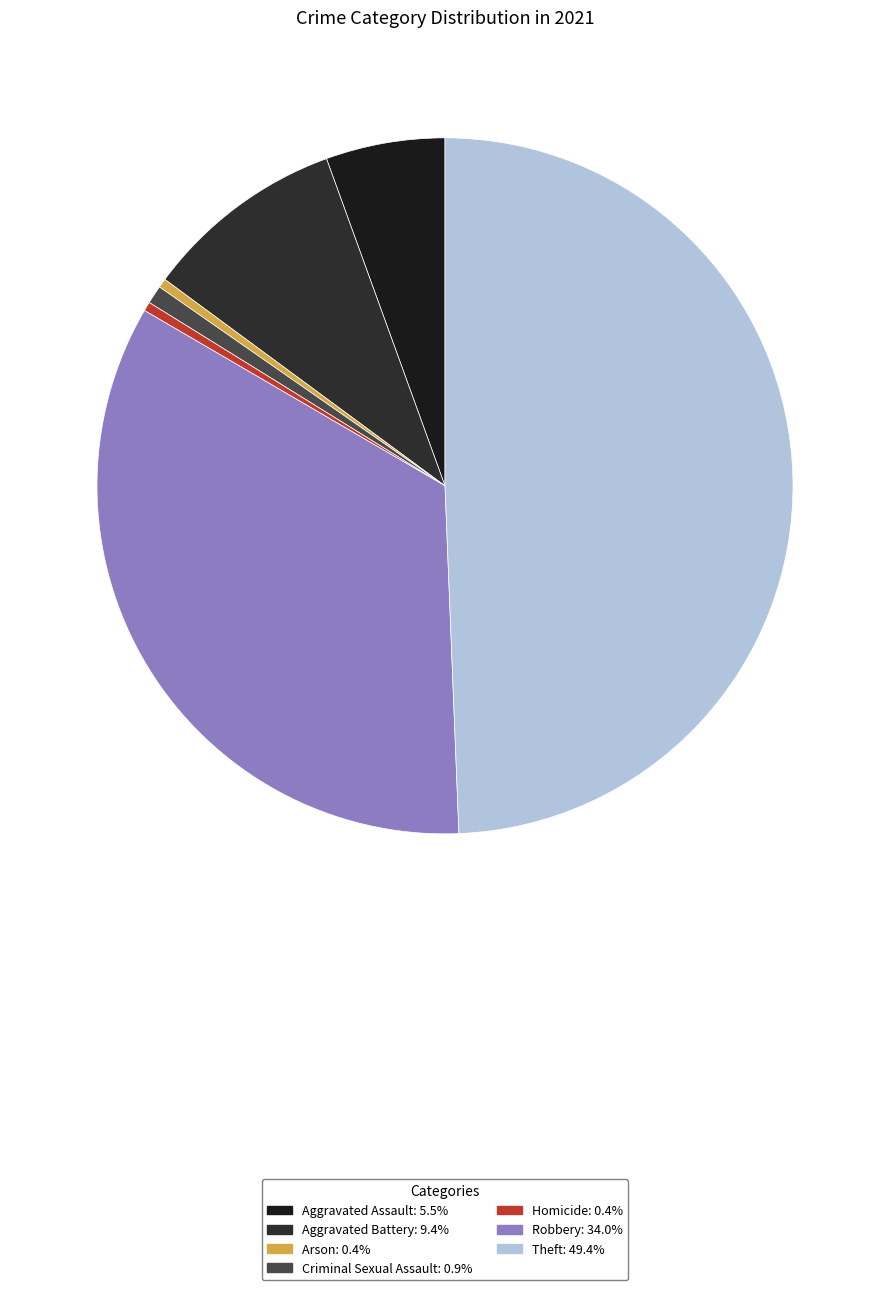

To the nearest percent, what is the difference between the Criminal Sexual Assault and Theft slice percentages?

49%